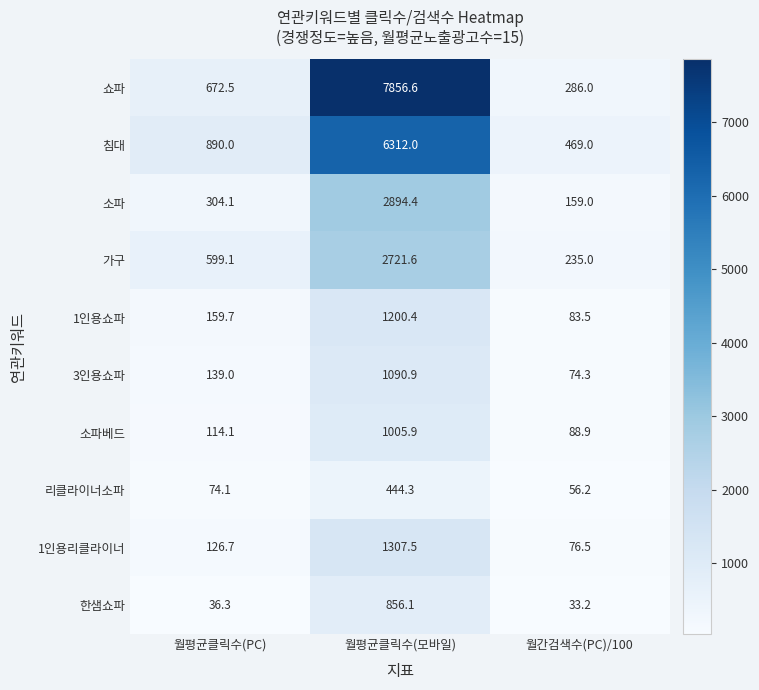

The 소파베드 series shows 88.9 at 월간검색수(PC)/100. True or false?

True